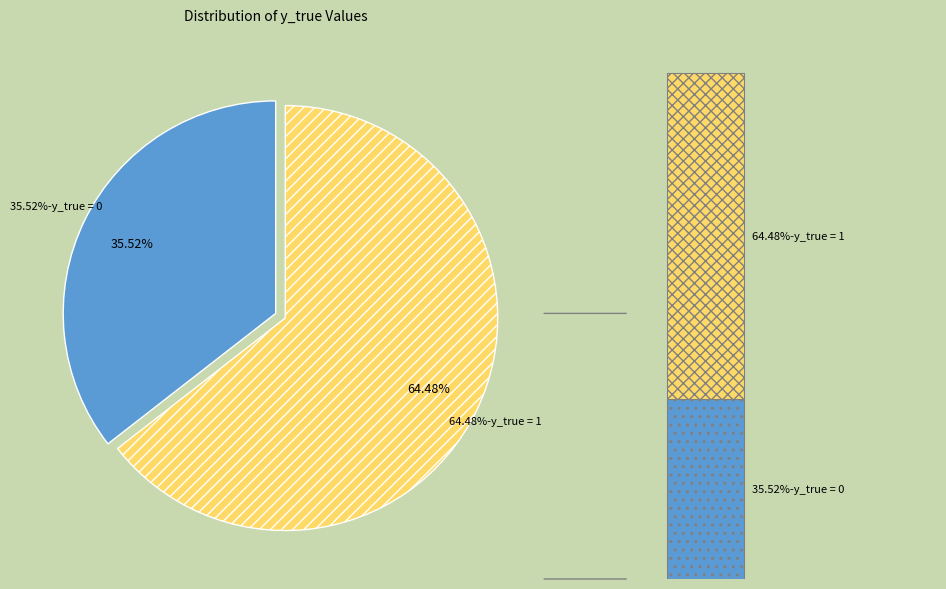

True or false: y_true = 1 accounts for 64% of the total.

True